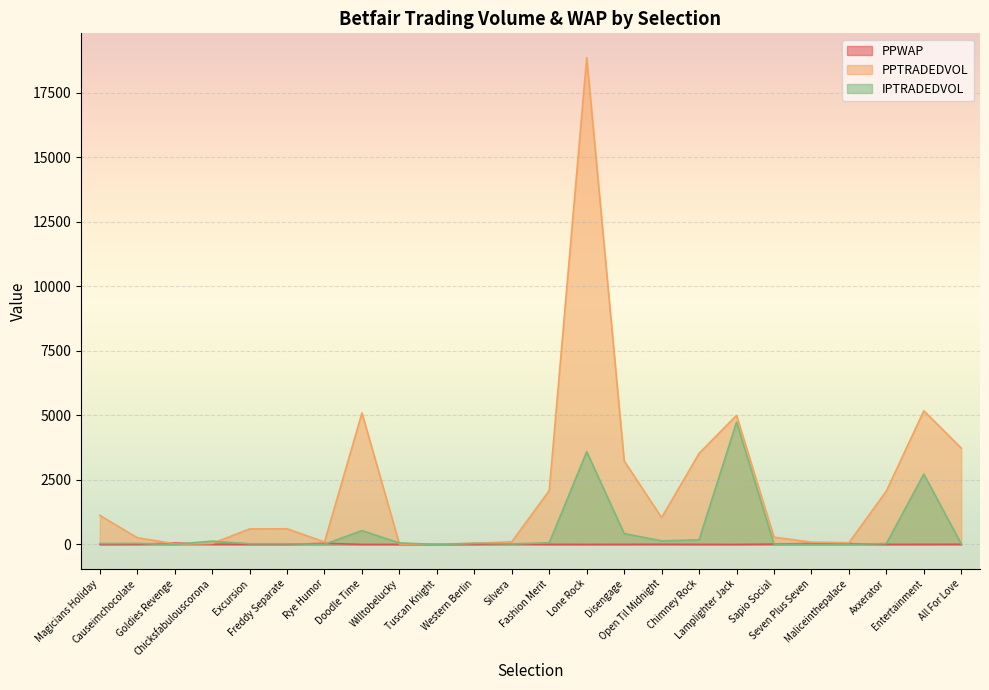

Count the number of data series in this chart.

3